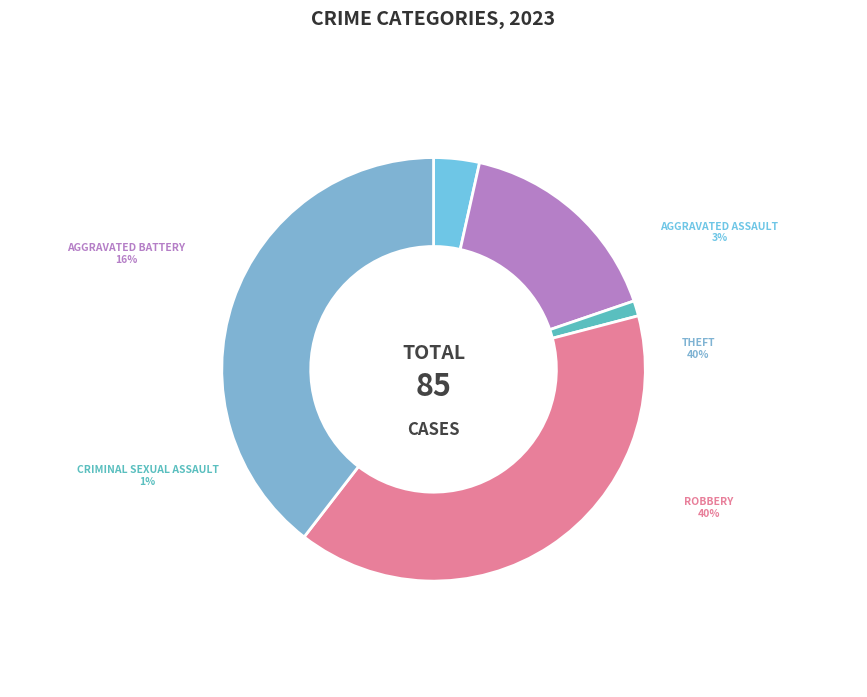

Is there a majority slice in this chart?

No